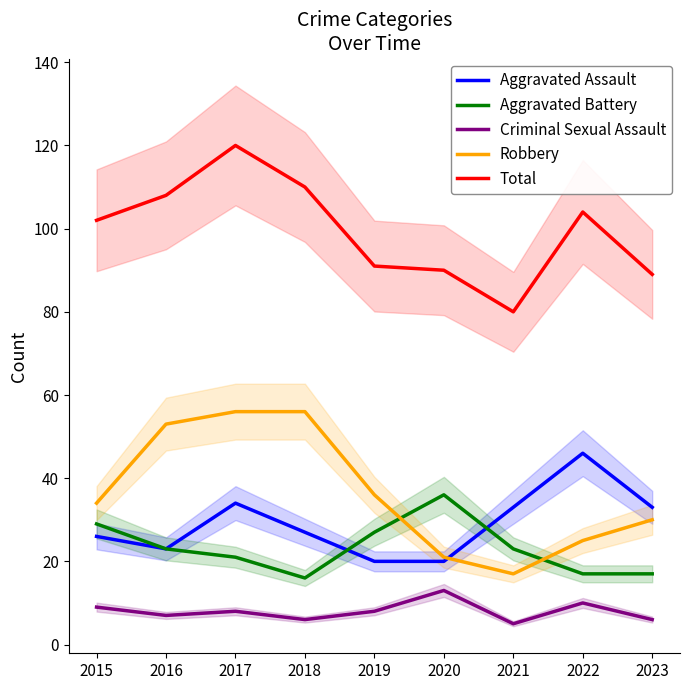

How many interior local peaks does the Aggravated Assault series have?

2